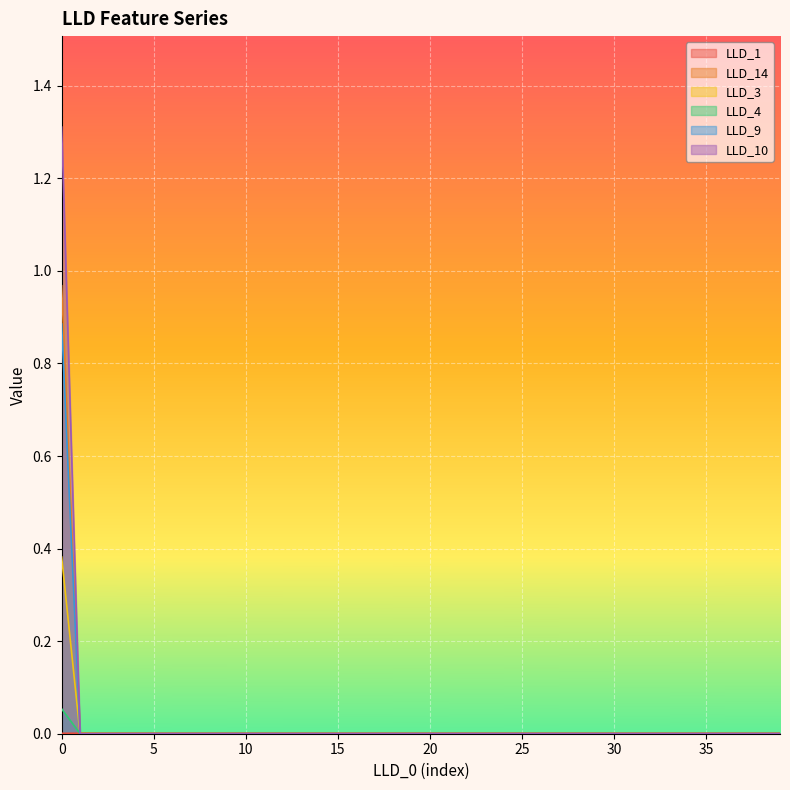

True or false: LLD_10 and LLD_4 intersect in this chart.

False